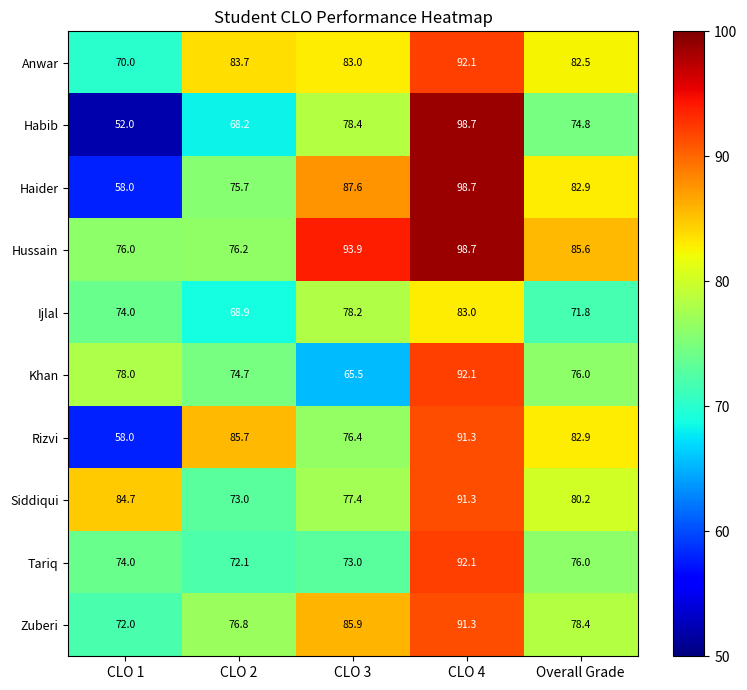

List the labels in order of Anwar value, largest first.

CLO 4, CLO 2, CLO 3, Overall Grade, CLO 1